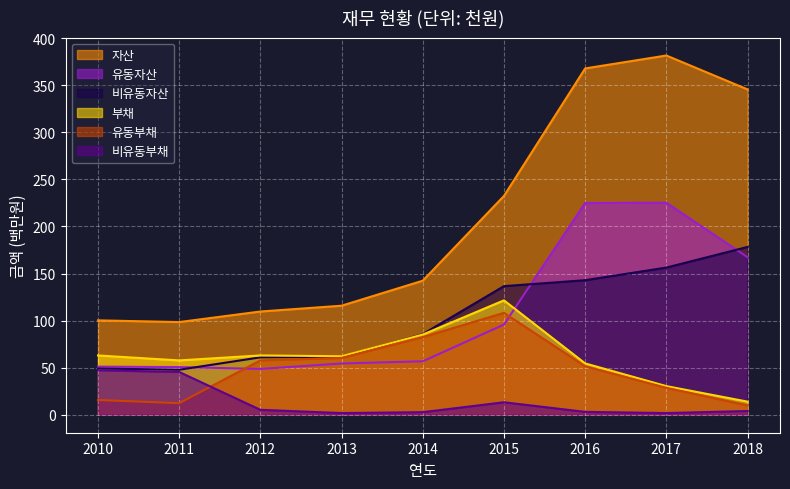

What is the total value across all series at 2018?

718.9